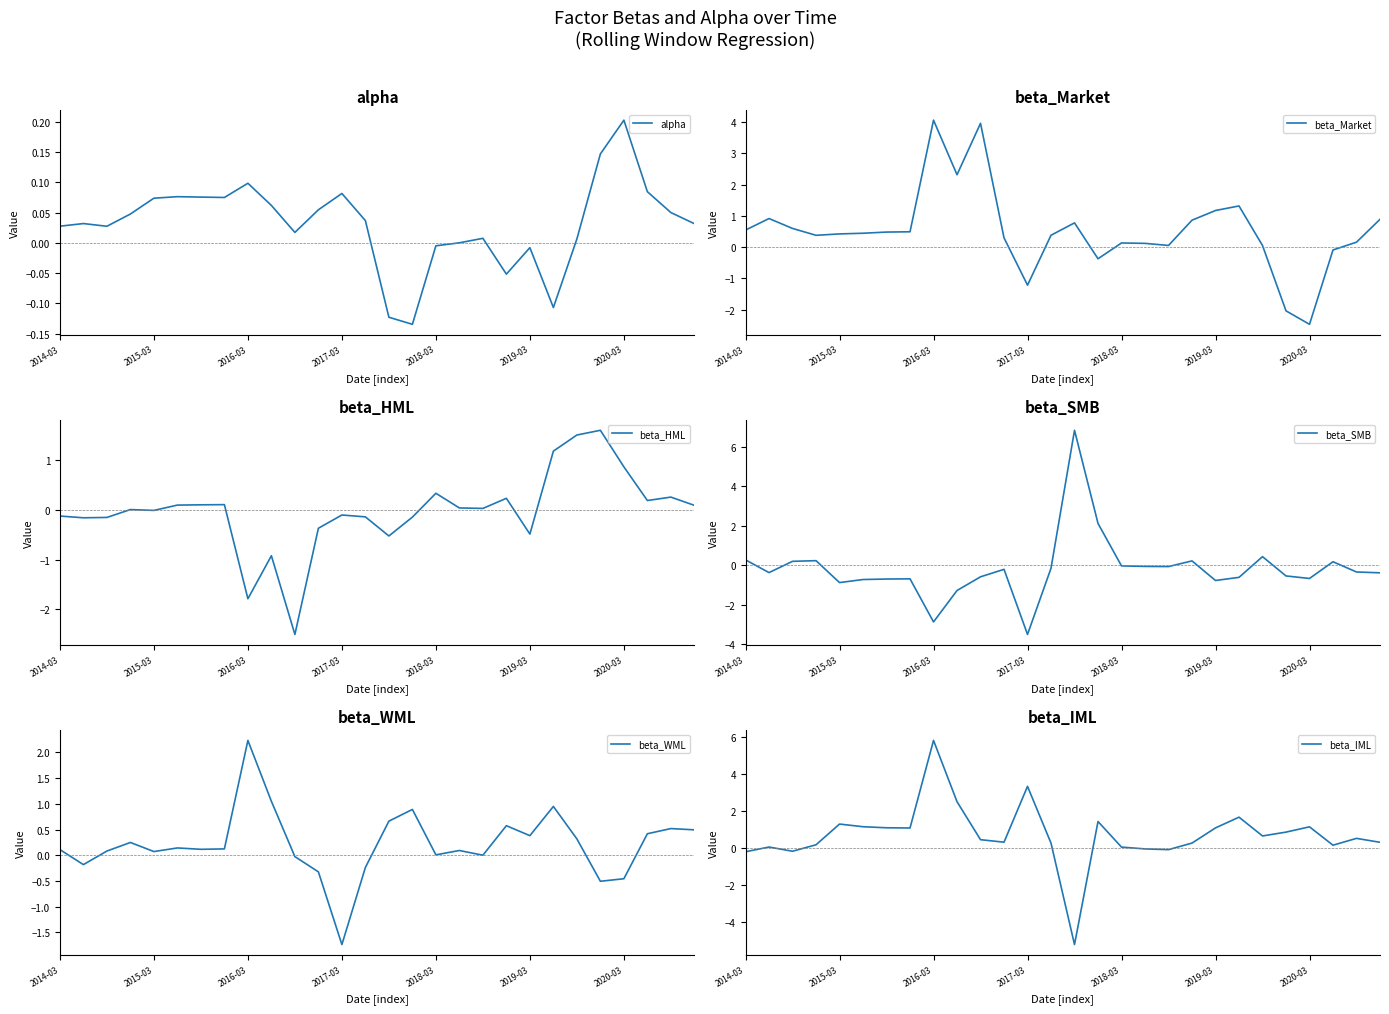

What is the highest value of the beta_HML series?

1.6